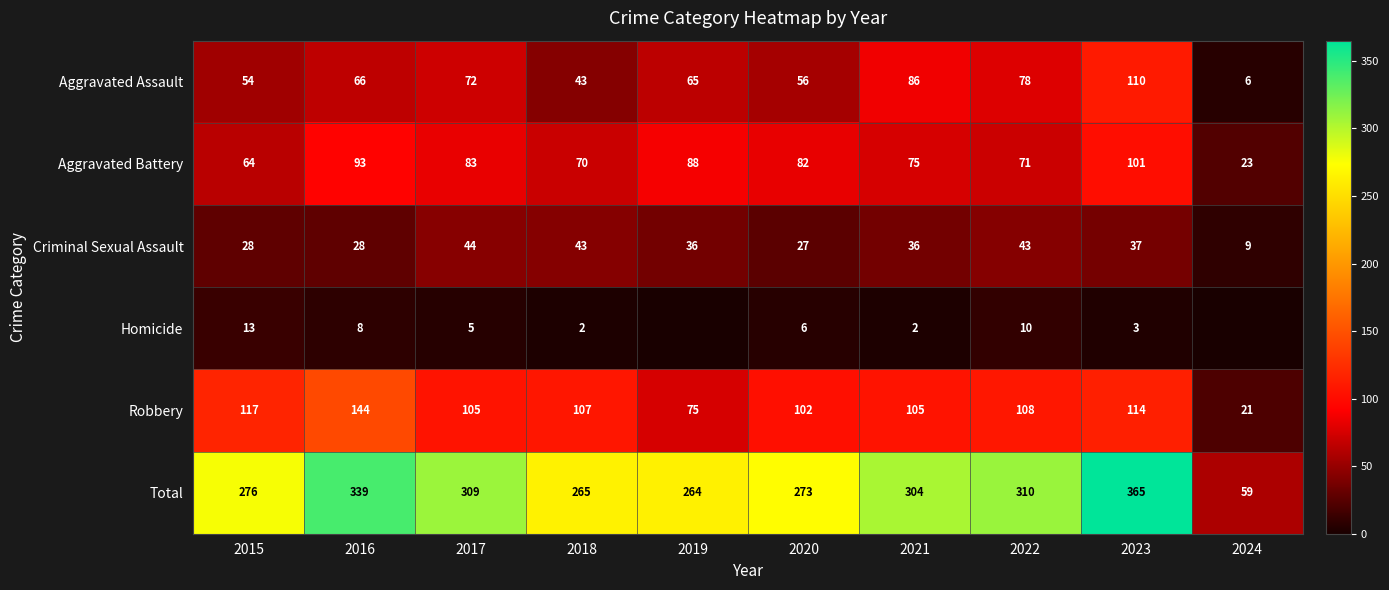

What is the difference between the highest and lowest values at 2017?

304